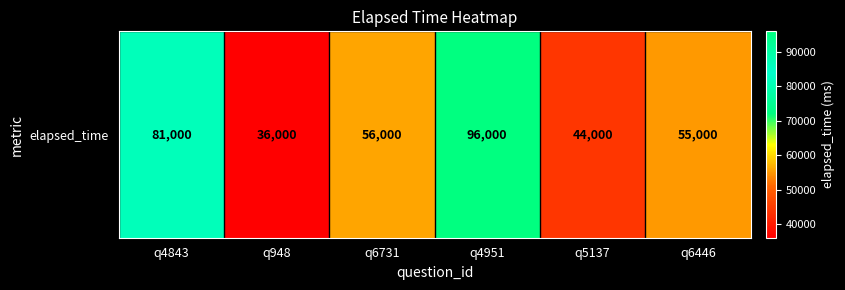

What is the change in value from q4843 to q4951?

+15000